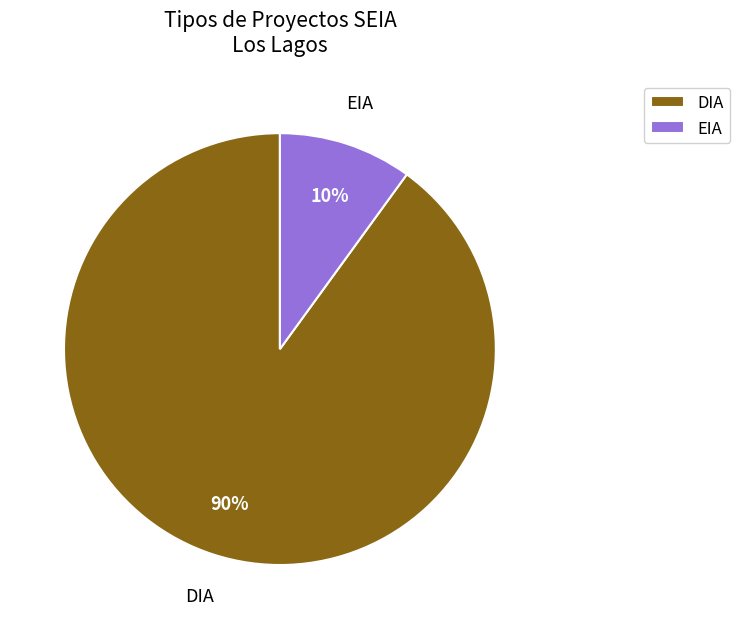

To the nearest percent, what is the difference between the DIA and EIA slice percentages?

80%